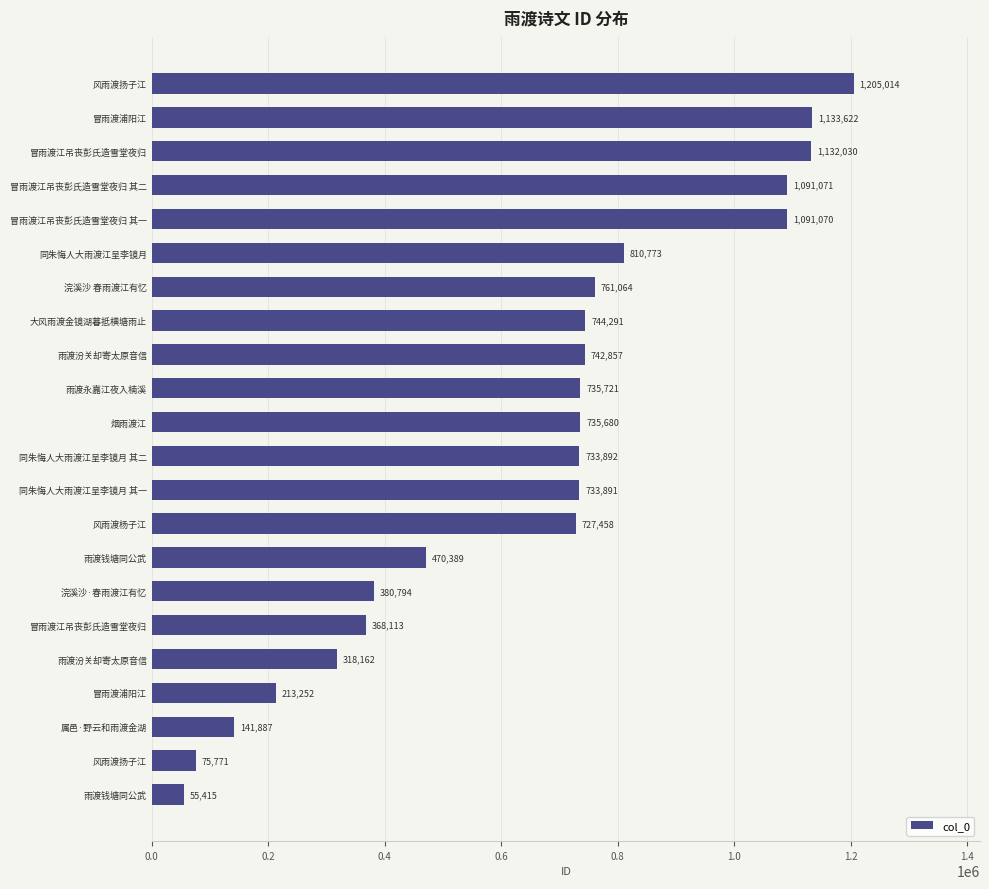

How many values are below 735680?

11